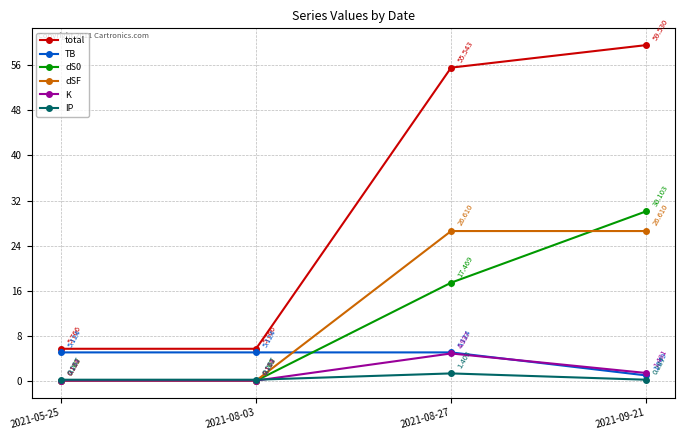

True or false: IP and dSF intersect in this chart.

True